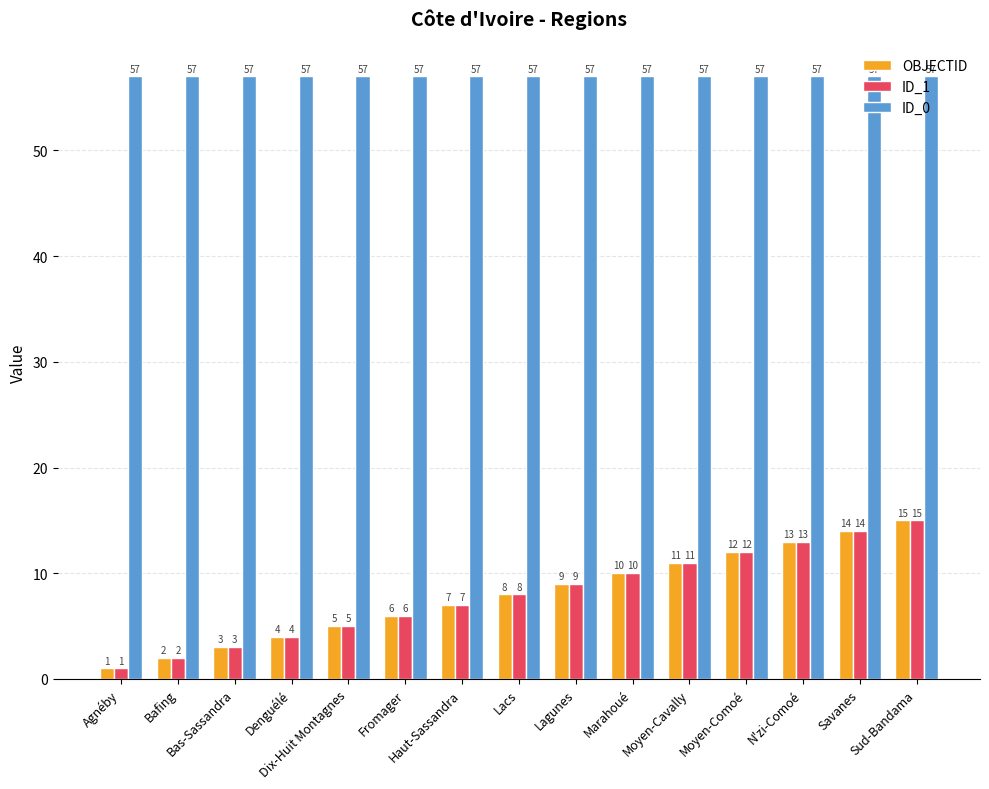

How many distinct data groups are displayed?

3